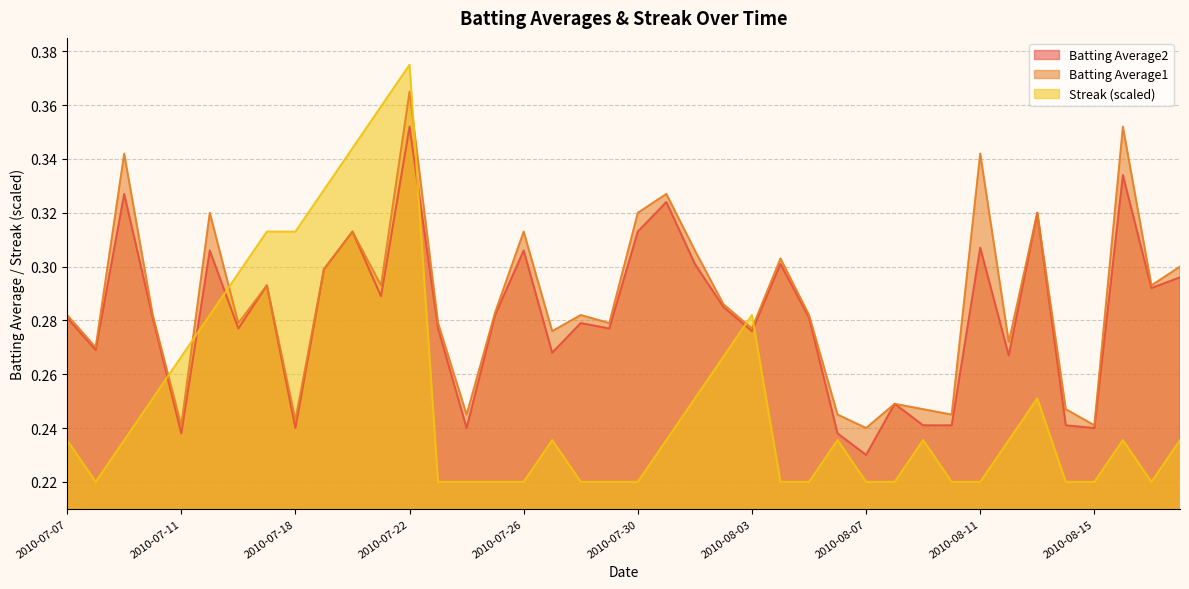

Count the Batting Average2 values in the range 0 to 1.

40